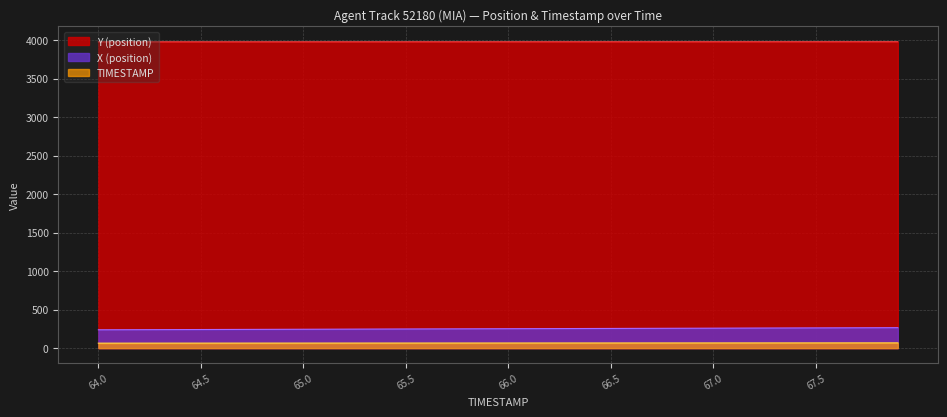

Which series changed the most between 64.5 and 65.7?

X